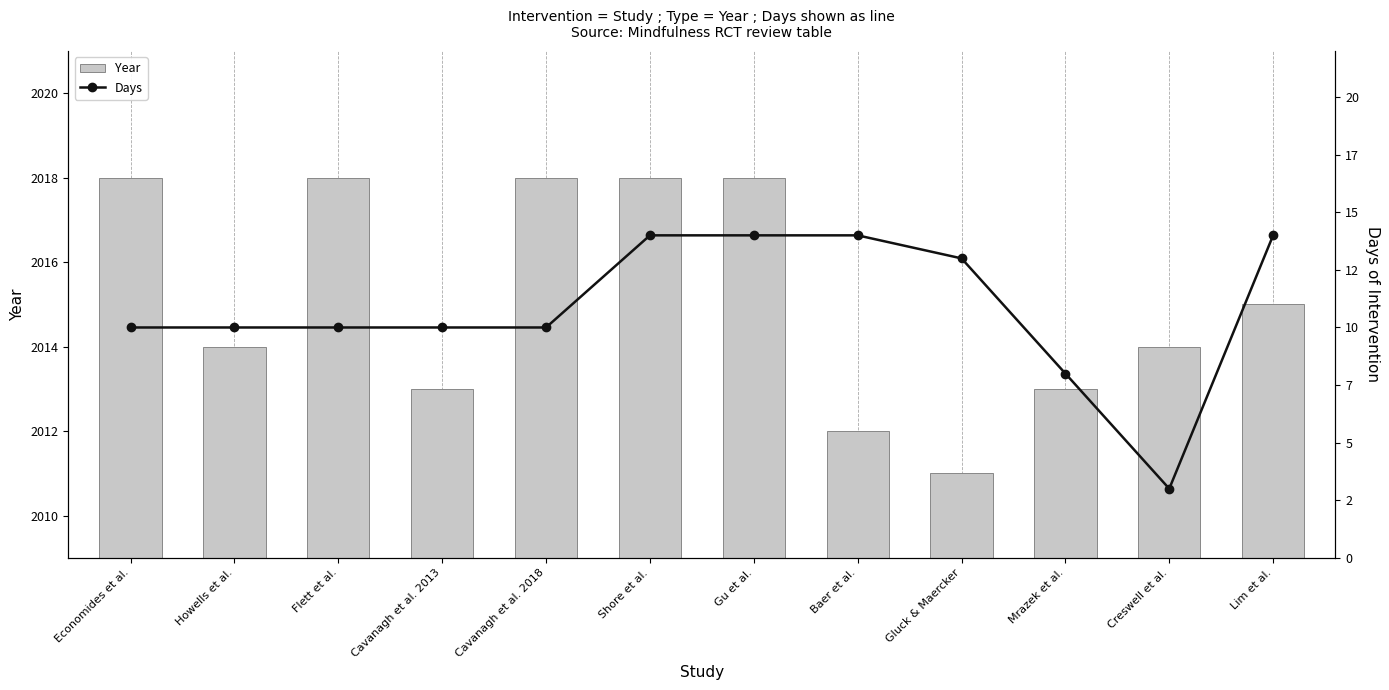

What is the sum of the Days values at Cavanagh et al. 2018 and Shore et al.?

24